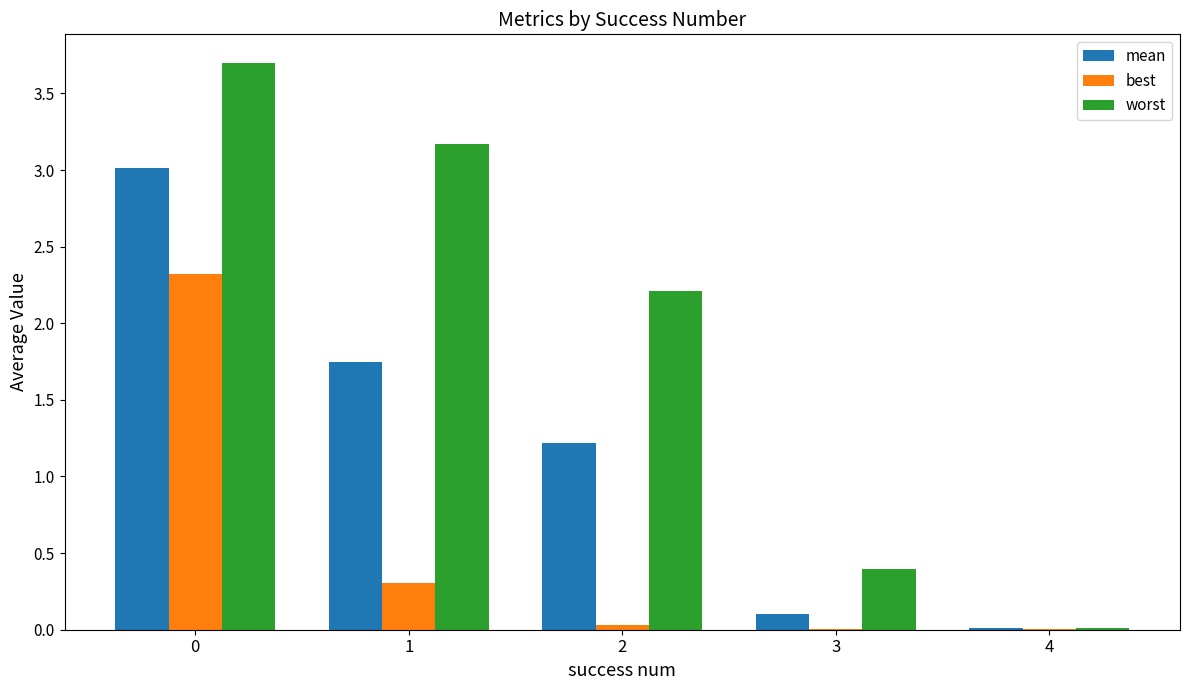

What is the sum of all mean values?

6.1